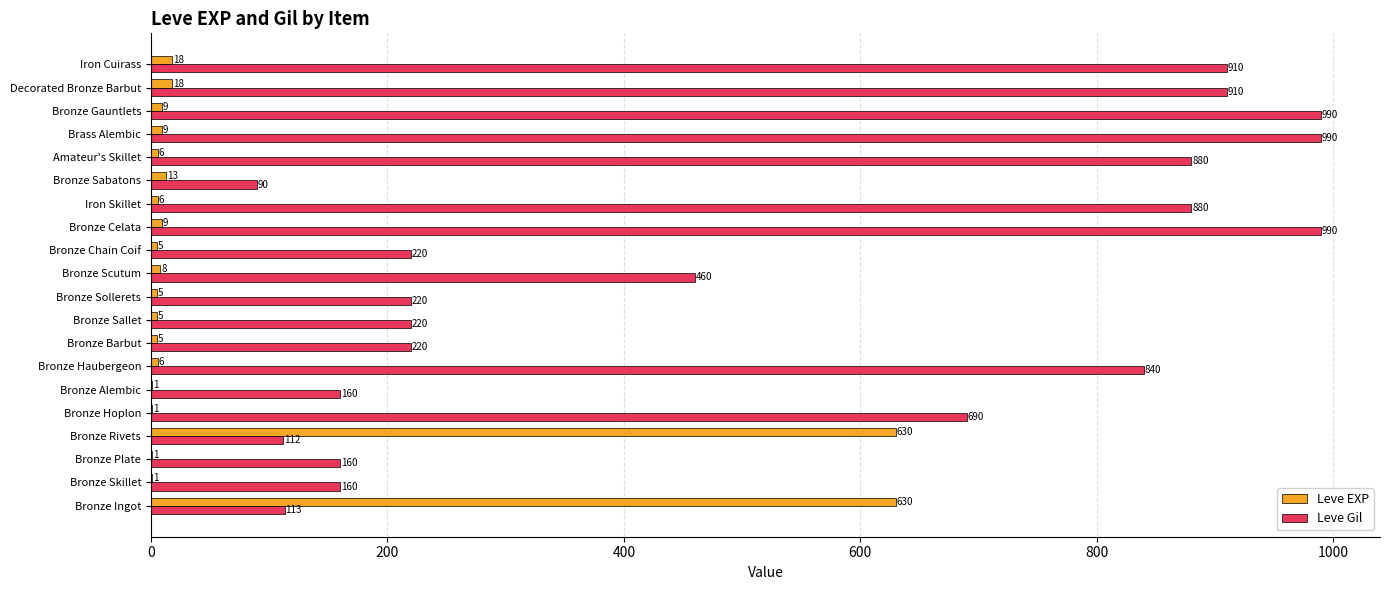

What is the approximate value of Leve Gil at Bronze Scutum?

460